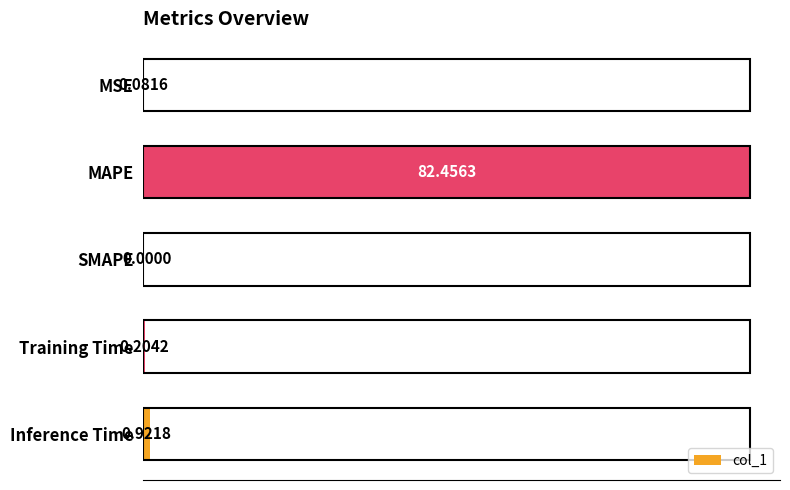

At which label is the value closest to 41?

Inference Time